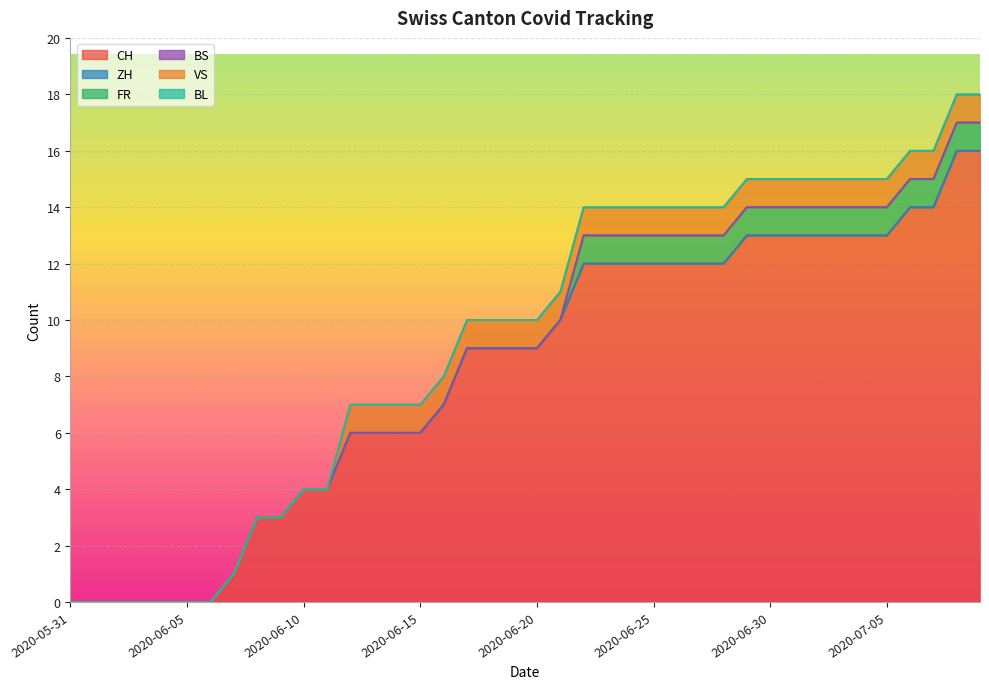

At how many categories does at least one series exceed 7?

23